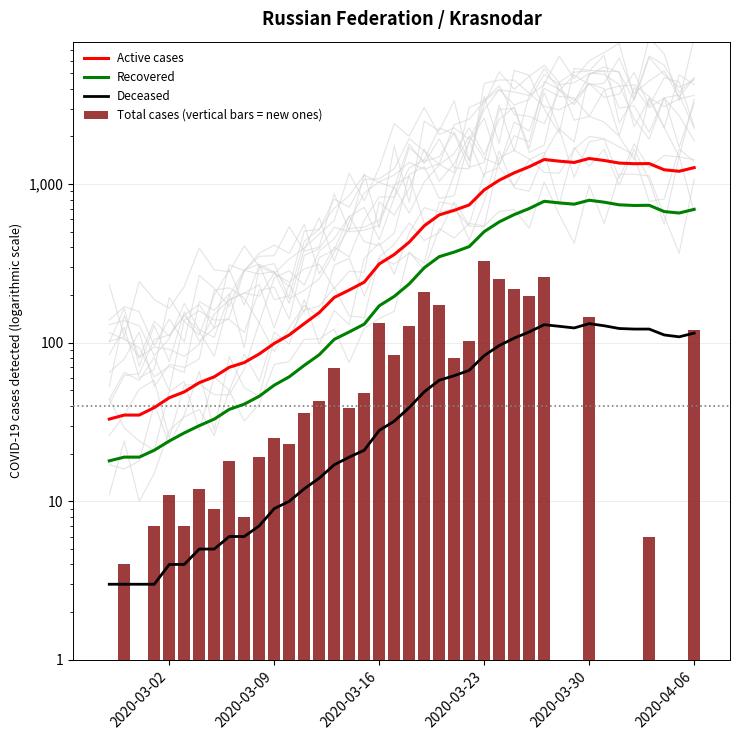

What is the difference between the maximum and minimum values in the Total cases (vertical bars = new ones) series?

327